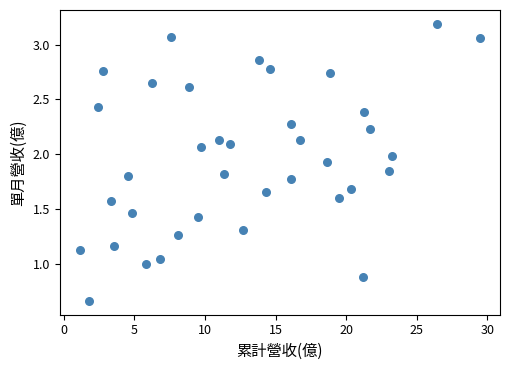

What is the range of Y values (max minus min)?

2.5